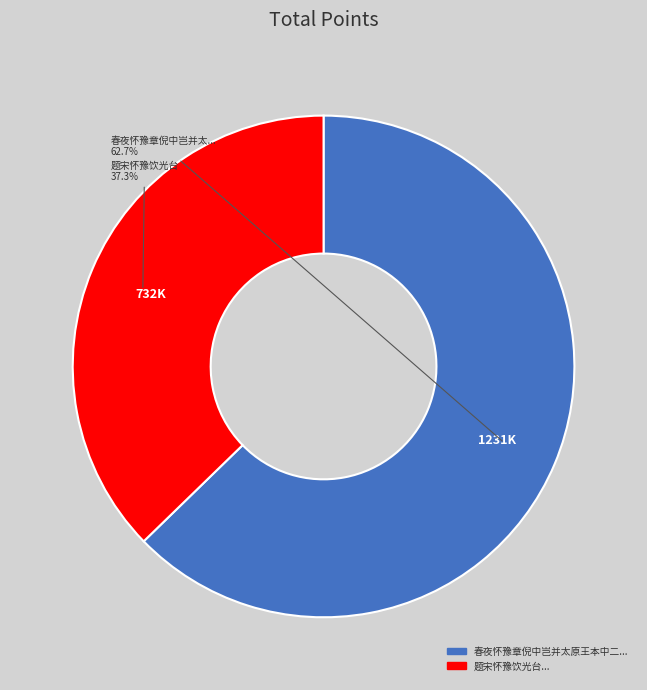

Does any single category account for the majority?

Yes